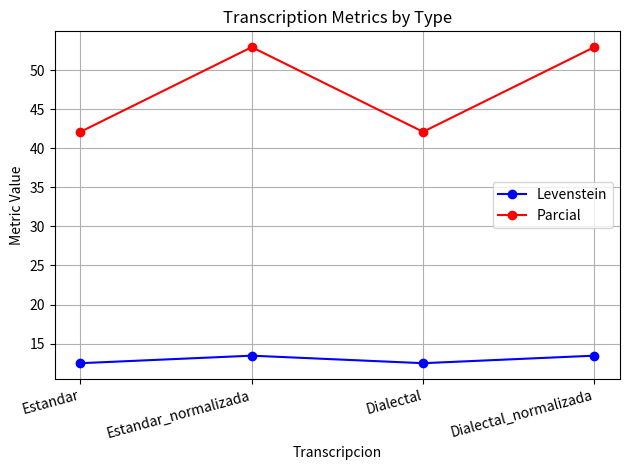

How many lines are shown in the chart?

2